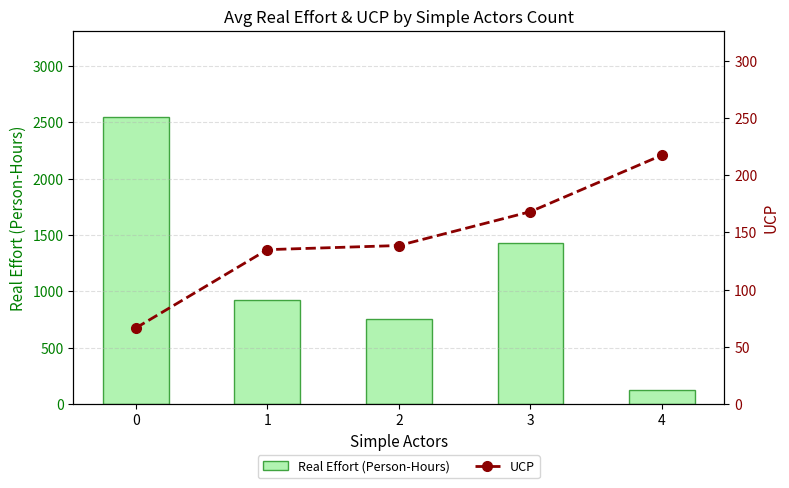

Which series has the largest range (max minus min)?

Real Effort (Person-Hours)